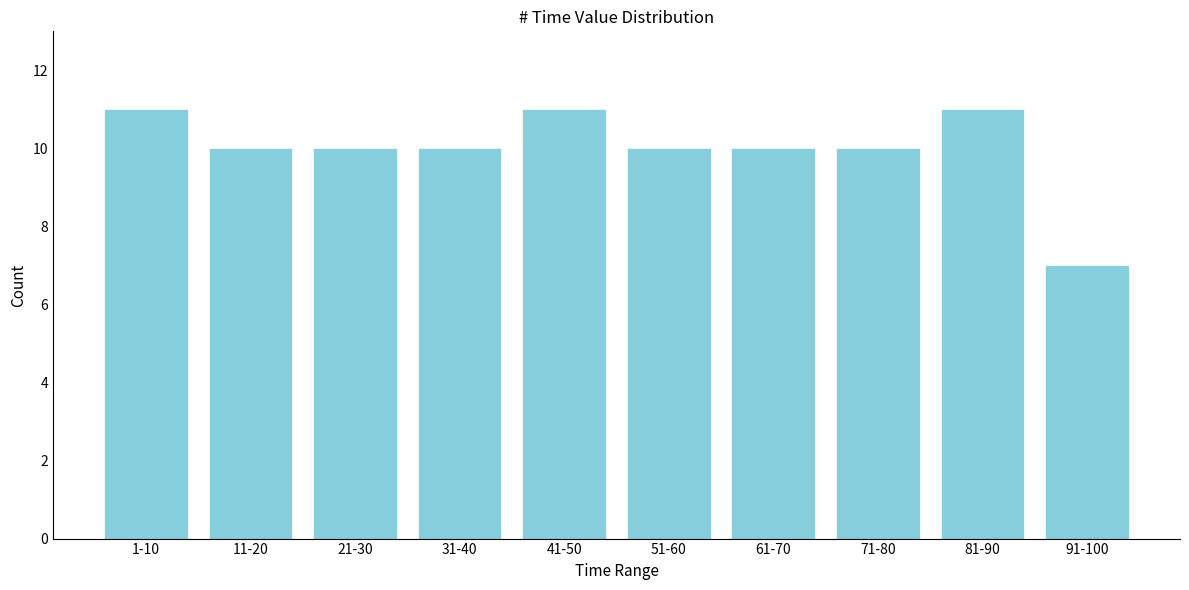

Reading right to left, extract all data points from this chart.

7	11	10	10	10	11	10	10	10	11